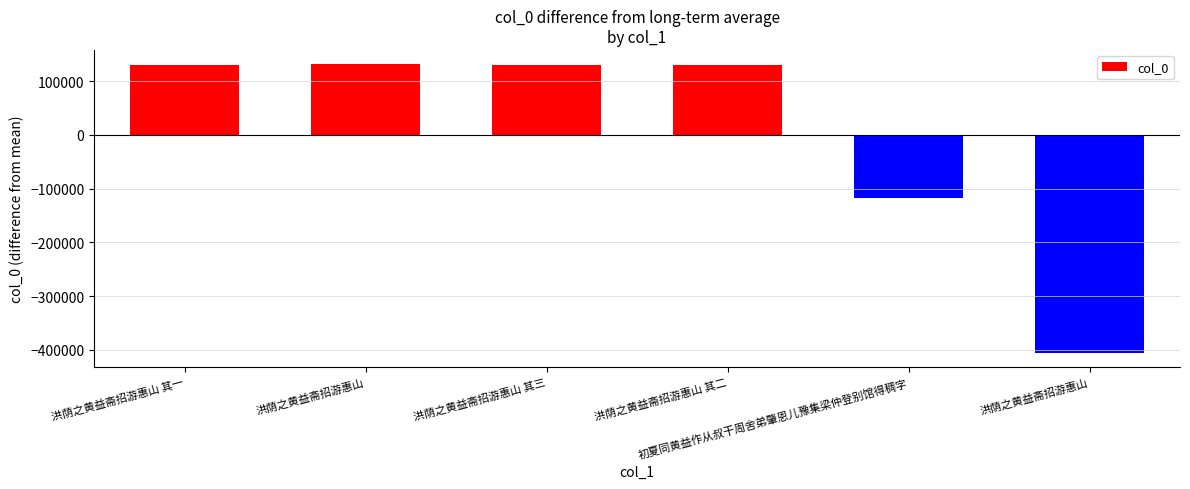

Which label corresponds to the smallest value in the chart?

洪荫之黄益斋招游惠山